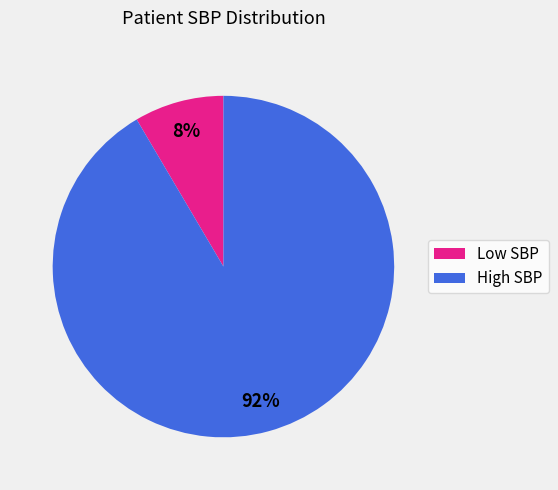

Count the number of slices in the pie.

2